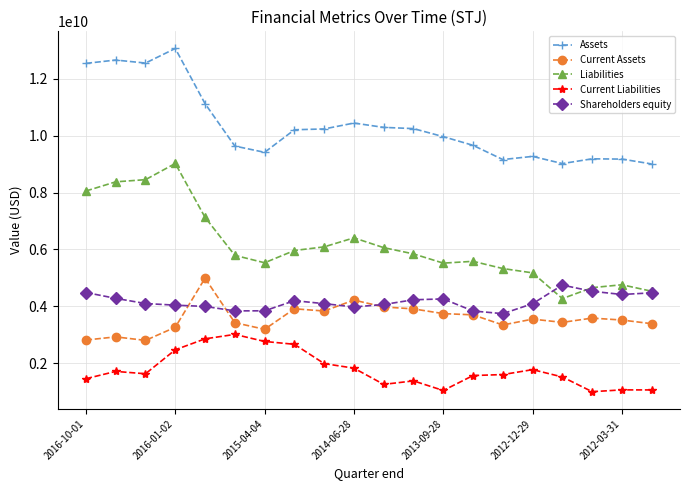

Which series has the widest spread of values?

Liabilities